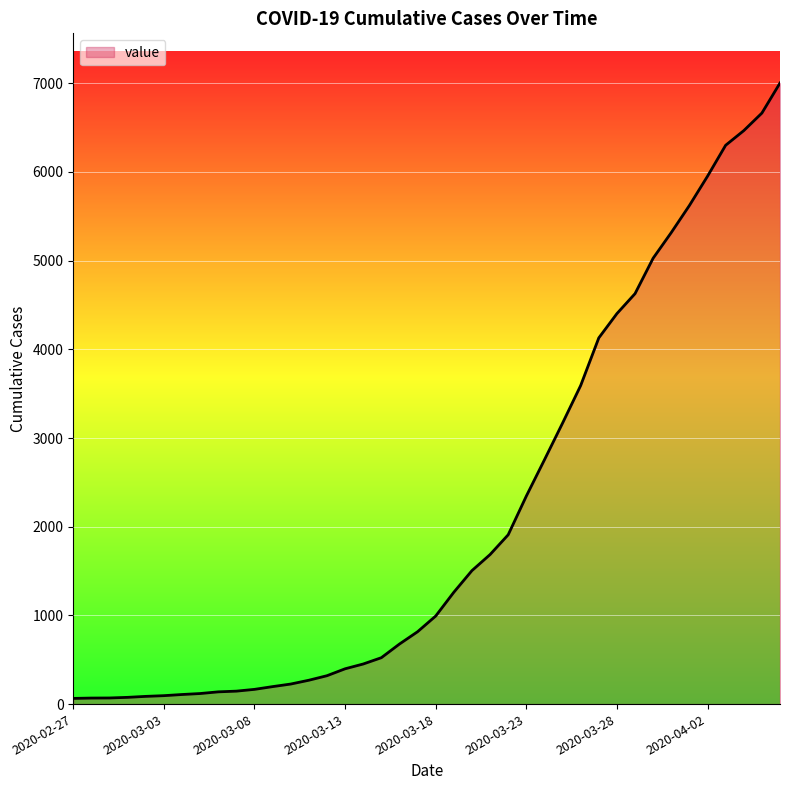

What is the maximum value shown in the chart?

7003